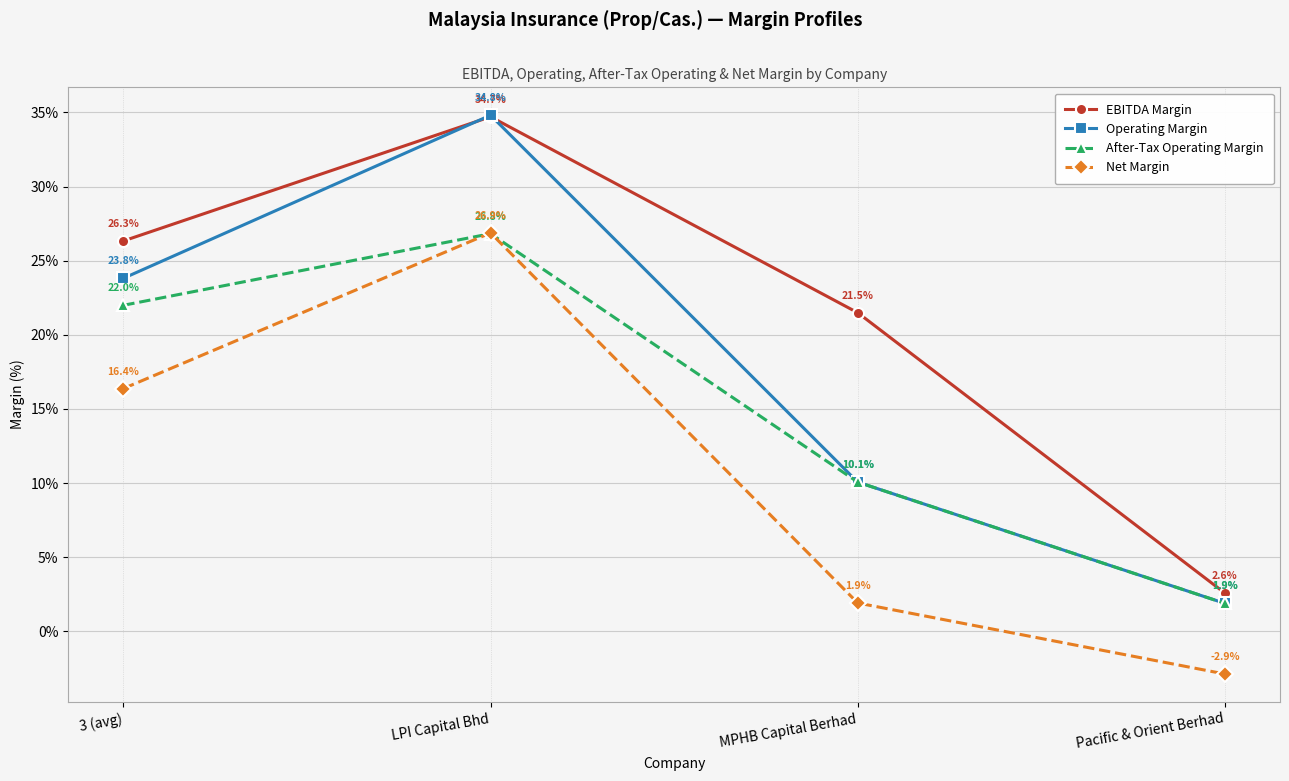

Which series has the largest range (max minus min)?

Operating Margin